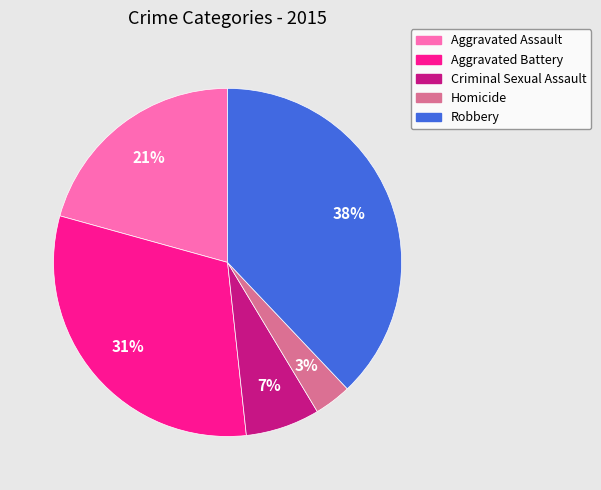

What is the largest slice in the pie chart?

Robbery